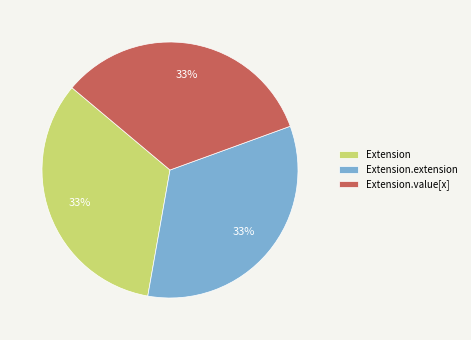

How many segments does this pie chart have?

3